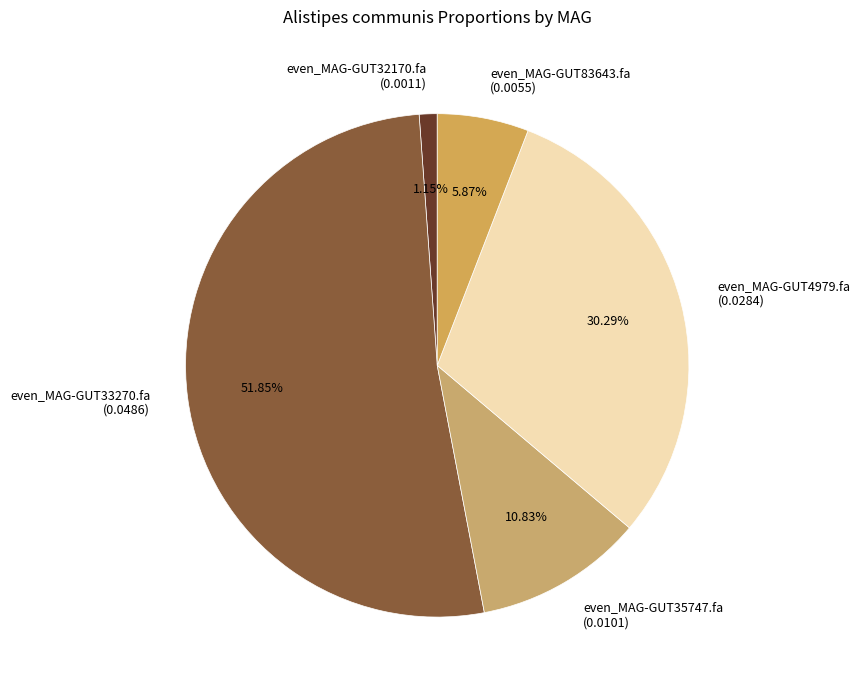

What is the smallest slice in the pie chart?

even_MAG-GUT32170.fa